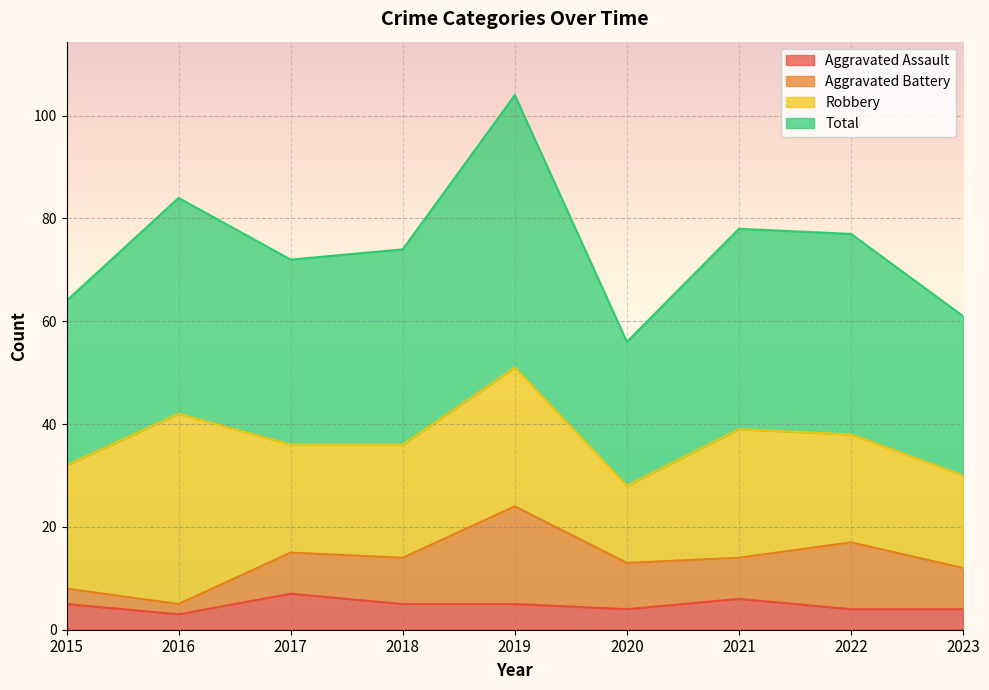

What value does the Aggravated Assault series have at 2022?

4